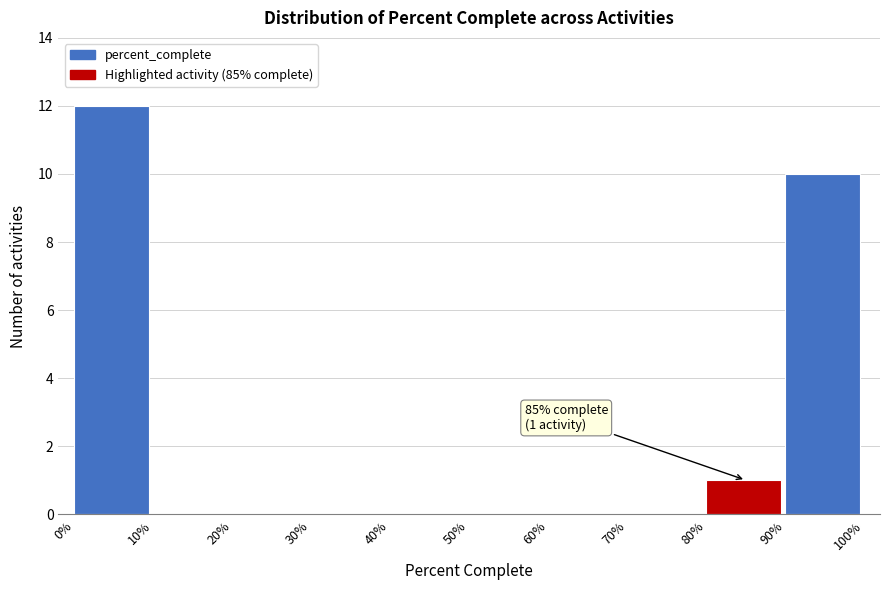

Reading left to right, what are all the values shown in this chart?

0%=12	10%=0	20%=0	30%=0	40%=0	50%=0	60%=0	70%=0	80%=1	90%=10